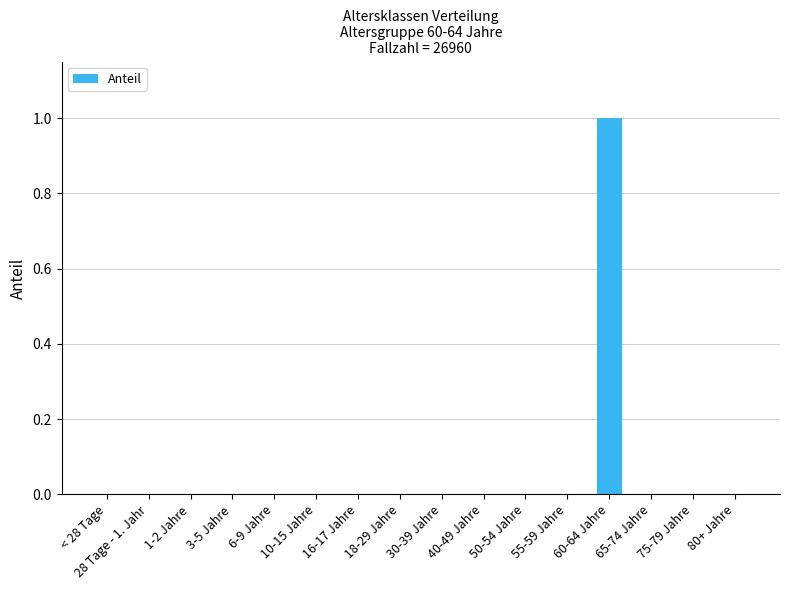

Which label corresponds to the largest value in the chart?

60-64 Jahre